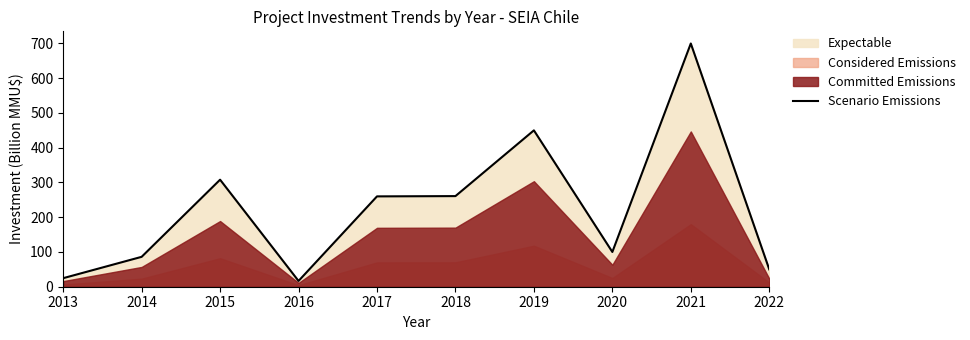

List the labels in order of value, largest first.

2021, 2019, 2015, 2018, 2017, 2020, 2014, 2022, 2013, 2016